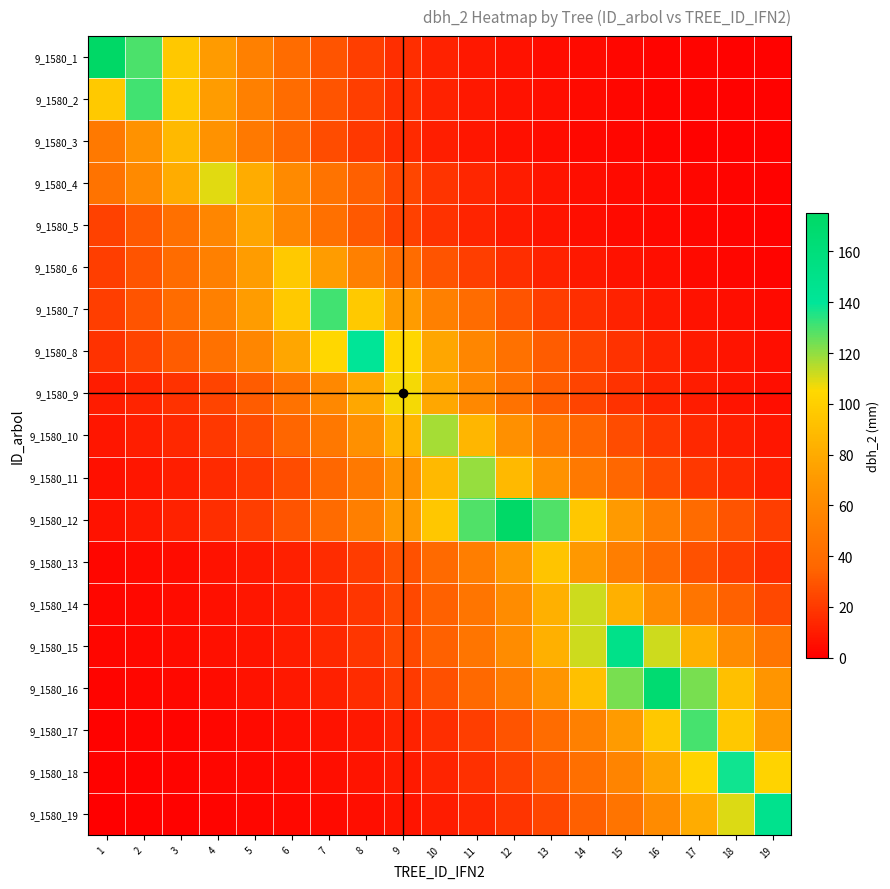

At 15, list the series in order from largest to smallest.

9_1580_15, 9_1580_16, 9_1580_14, 9_1580_17, 9_1580_12, 9_1580_18, 9_1580_13, 9_1580_19, 9_1580_11, 9_1580_10, 9_1580_9, 9_1580_8, 9_1580_7, 9_1580_6, 9_1580_4, 9_1580_5, 9_1580_2, 9_1580_1, 9_1580_3